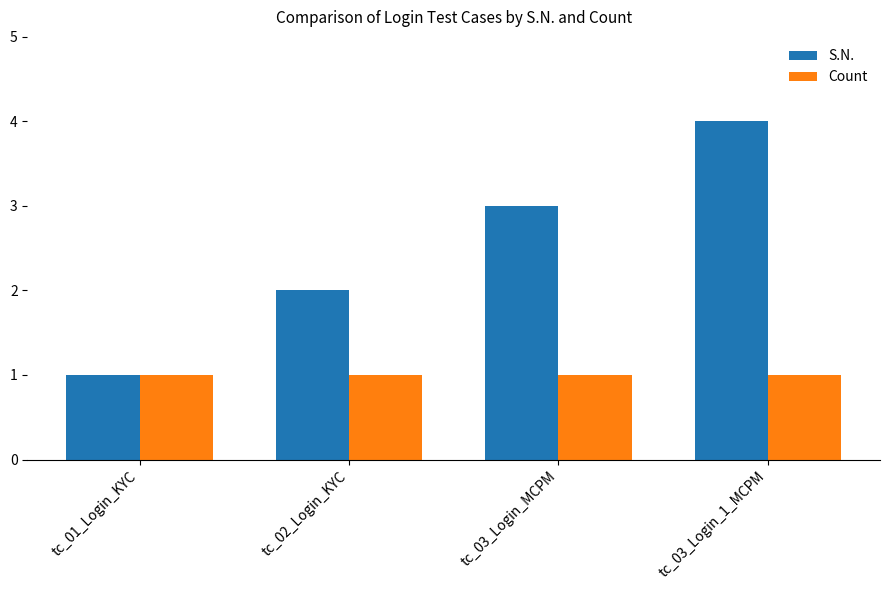

What is the approximate value of S.N. at tc_03_Login_1_MCPM?

4